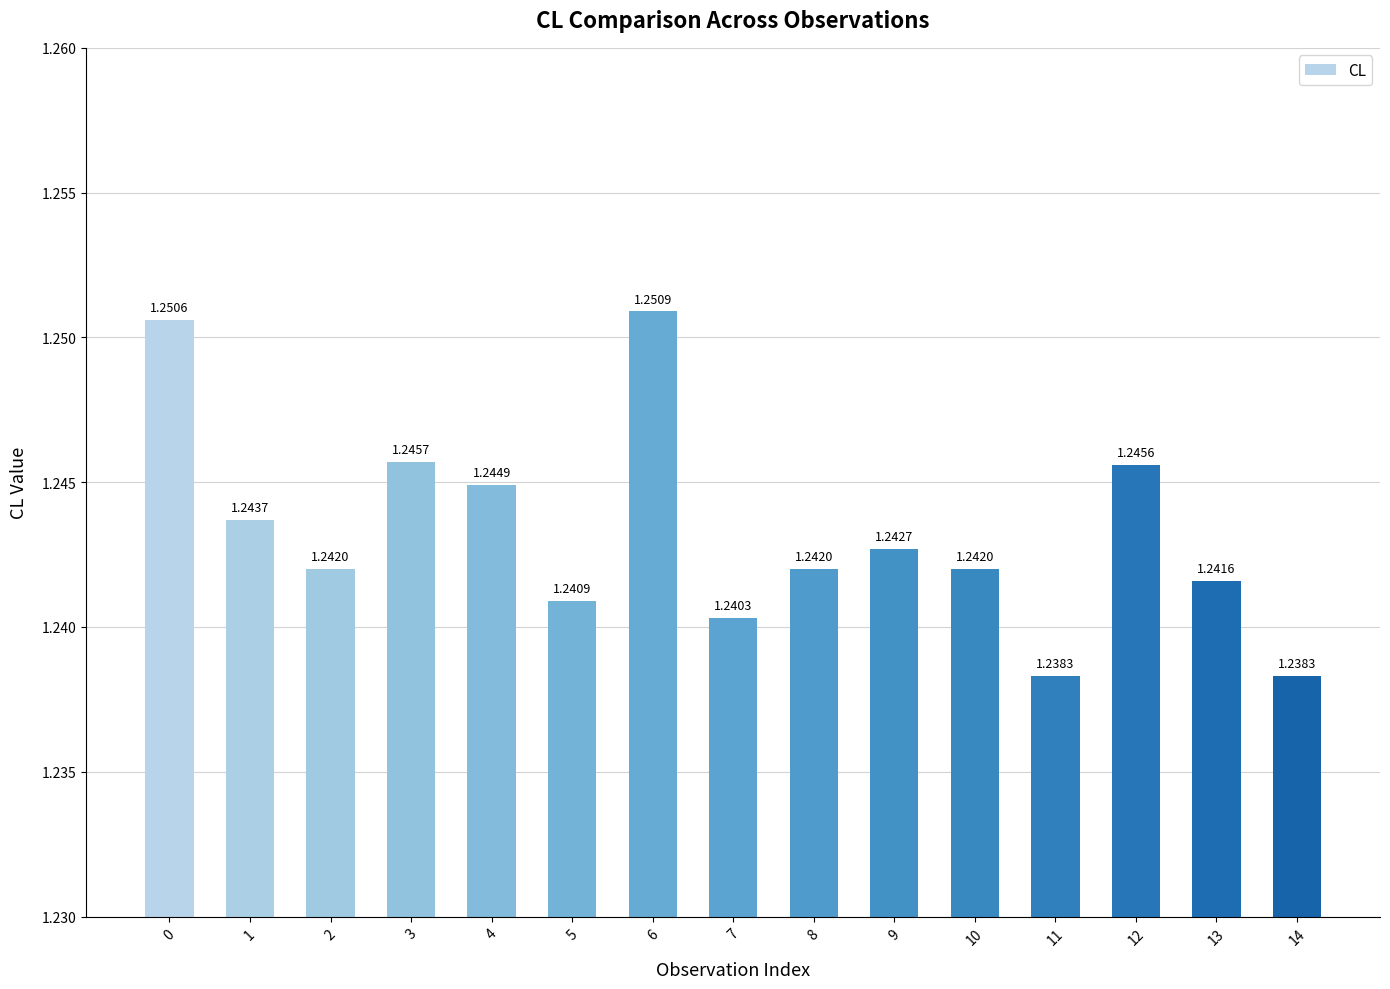

What is the sum of the values at 5 and 12?

2.5